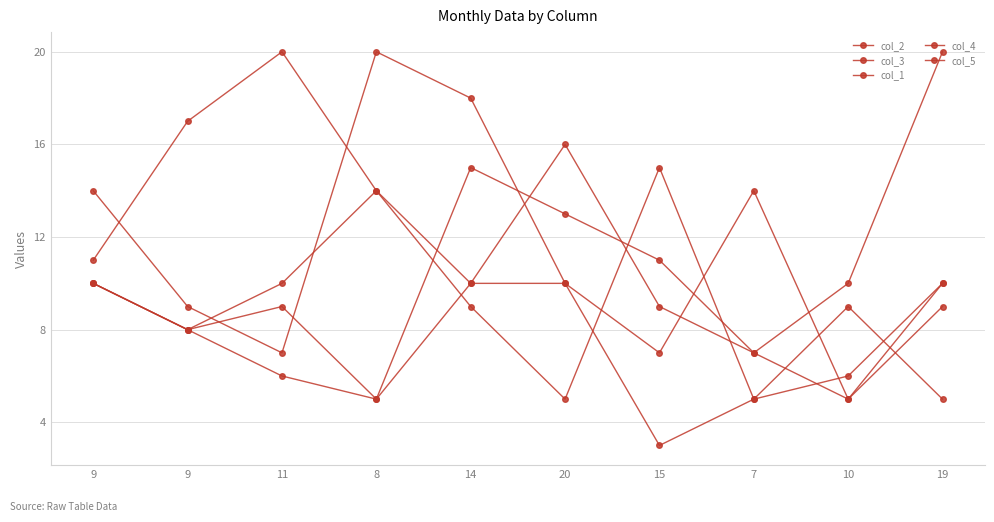

Between 9 and 11, which is larger?

11